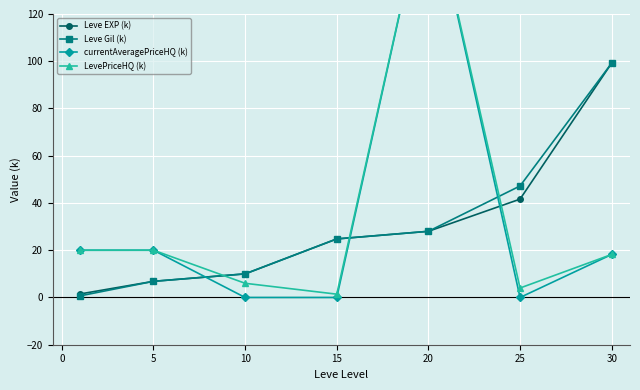

At which label does Leve Gil (k) reach its peak?

30